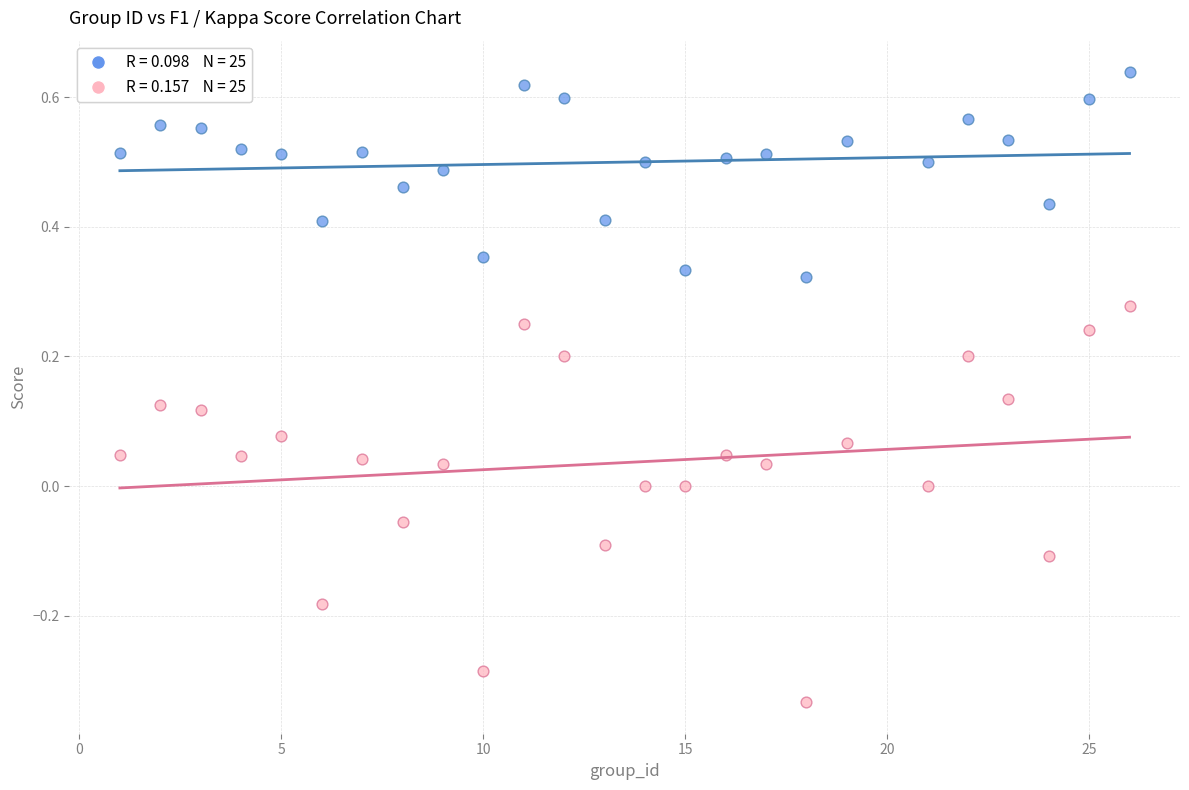

Across all data points, what is the range of Y values (max minus min)?

1.0